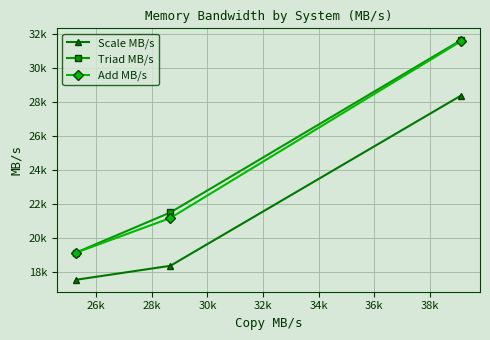

What are all the series names shown in the legend?

Scale MB/s, Triad MB/s, Add MB/s